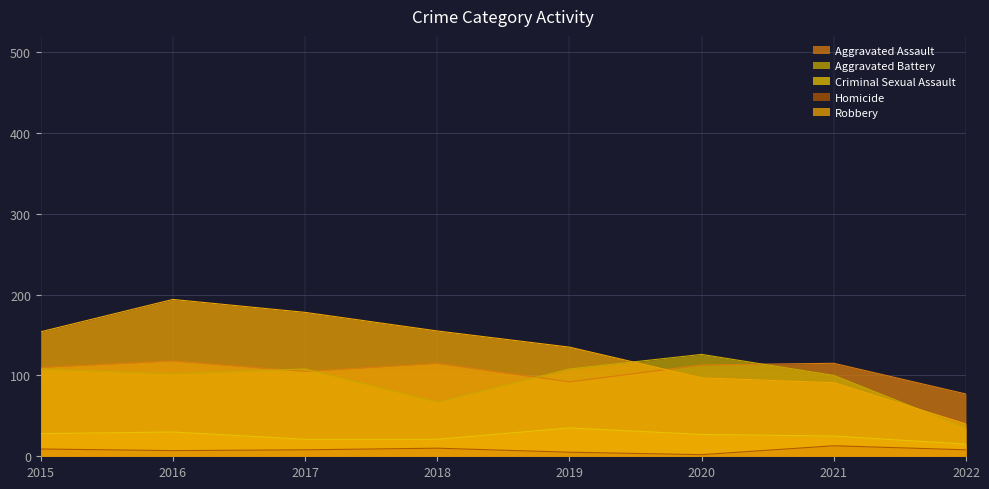

What is the difference between the Robbery values at 2022 and 2020?

57